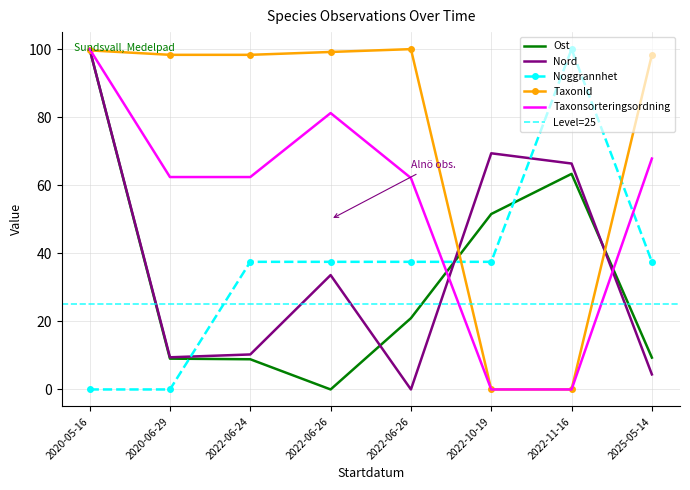

What is the label of the 4th point from the left?

2022-06-26